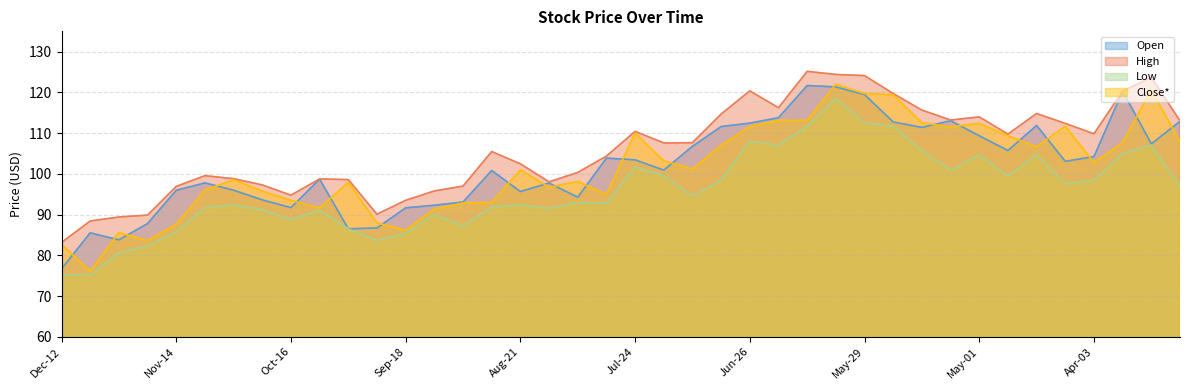

Which series has the largest range (max minus min)?

Close*